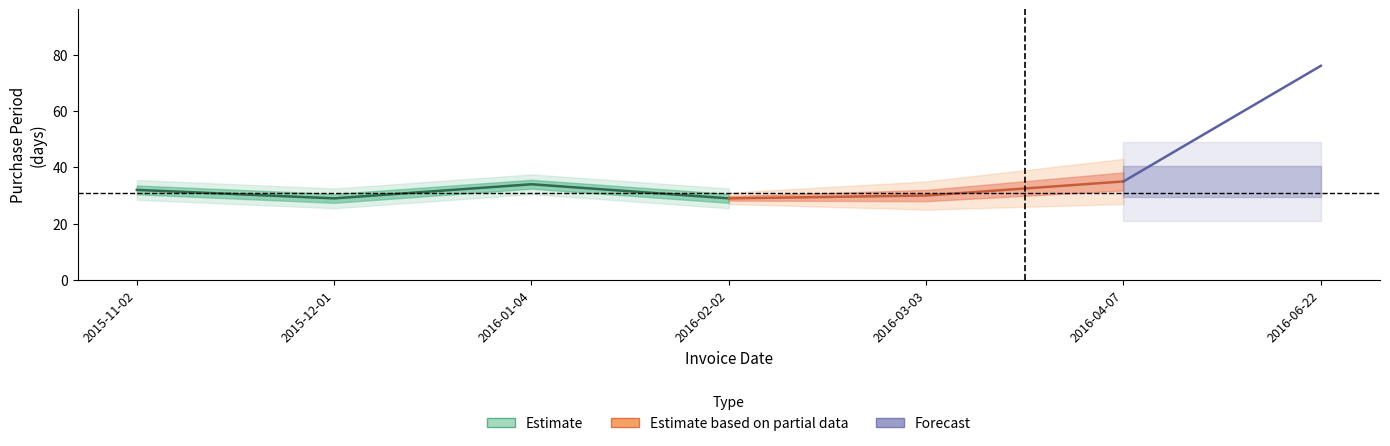

At which category does the data reach its first local peak?

2016-01-04